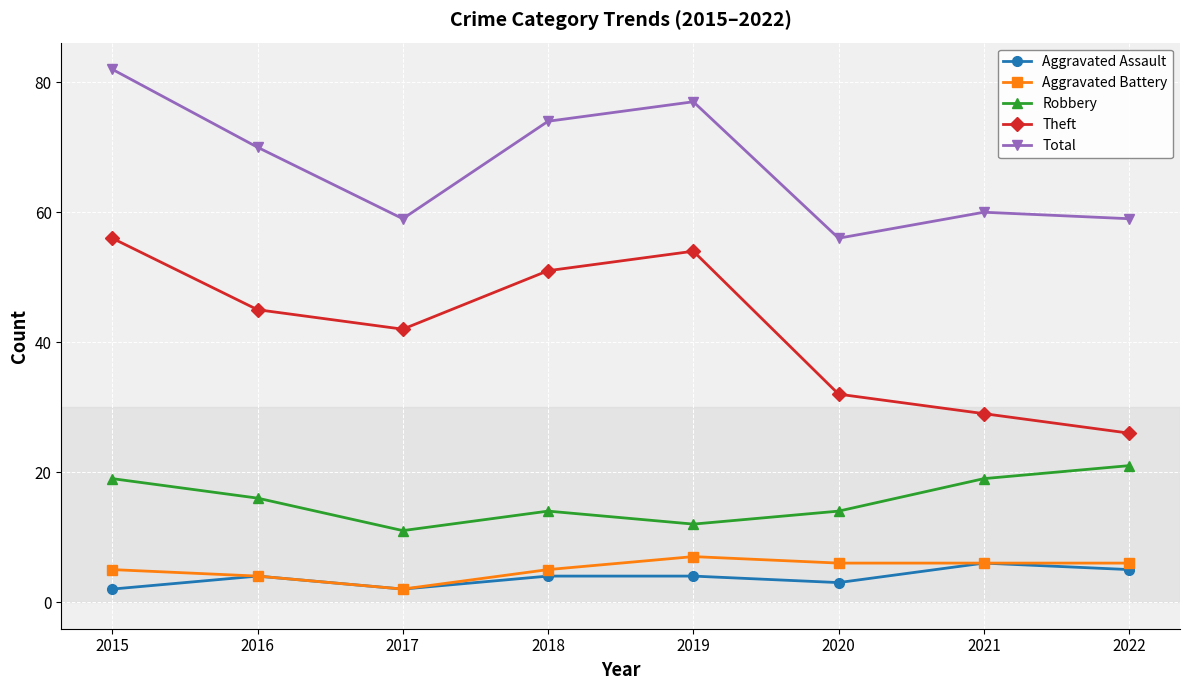

True or false: Aggravated Battery has more than 0 points higher than both neighbors.

True